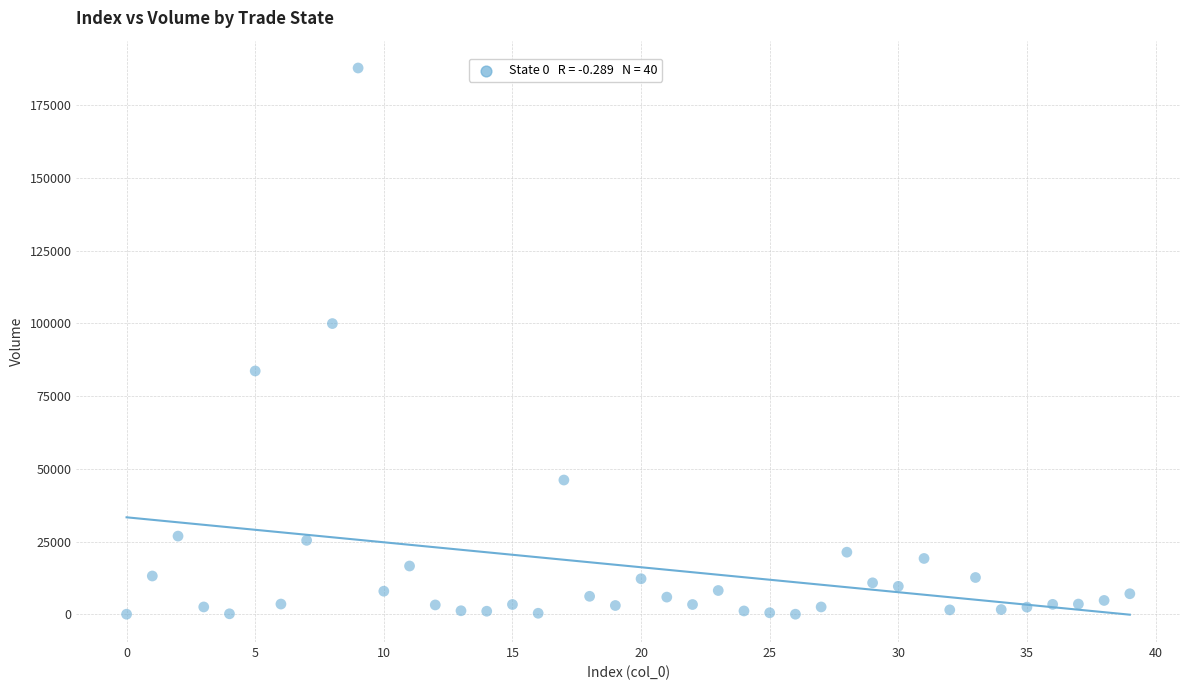

What Y value in the scatter plot is closest to 93909?

99937.9